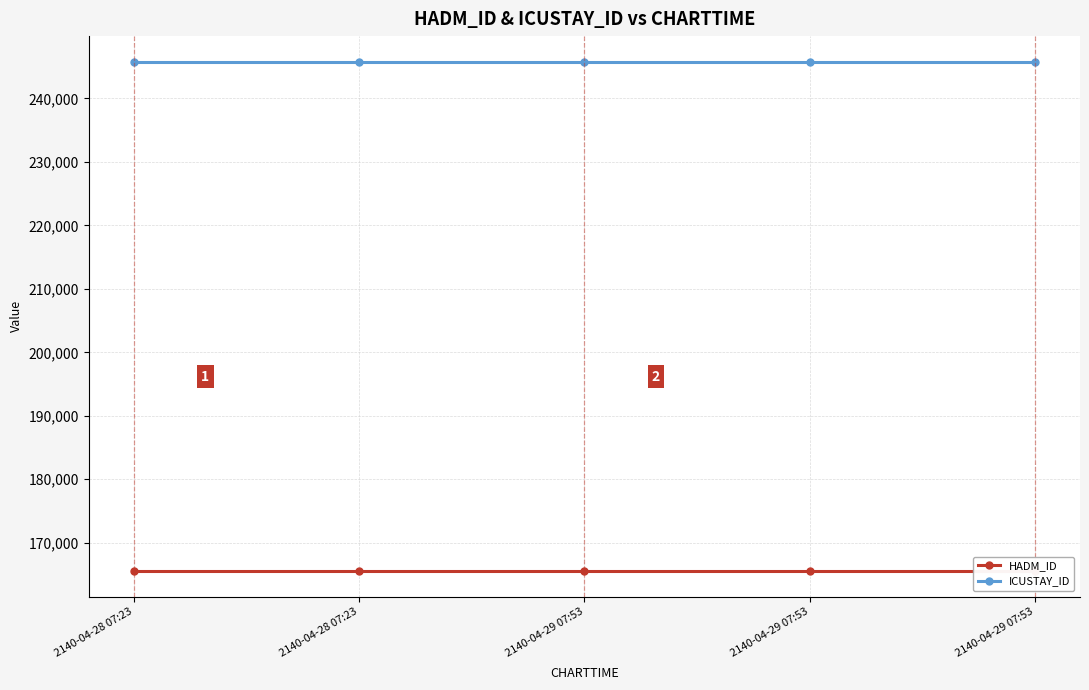

What value does the ICUSTAY_ID series have at 2140-04-29 07:53?

245801